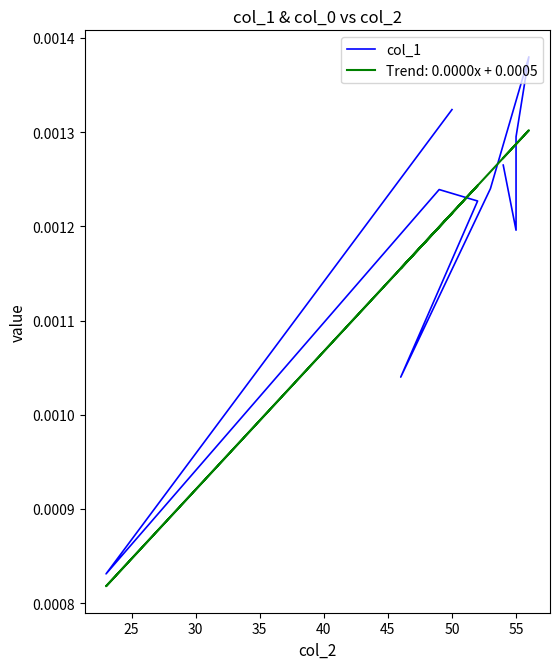

The value at 60 is 0.0. True or false?

False